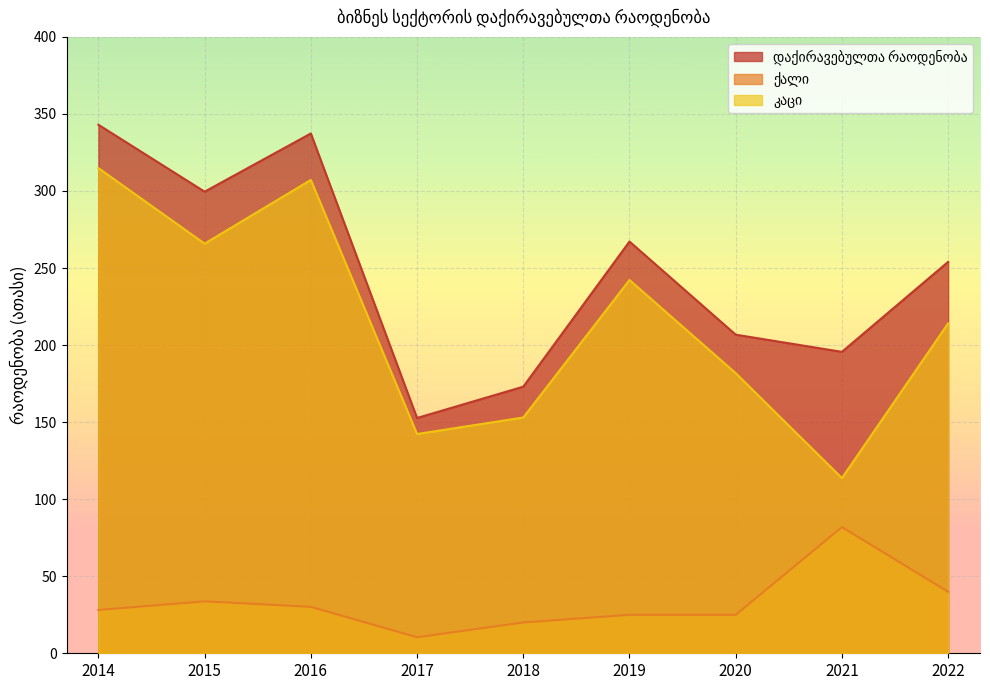

Where is the first local maximum for დაქირავებულთა რაოდენობა?

2016